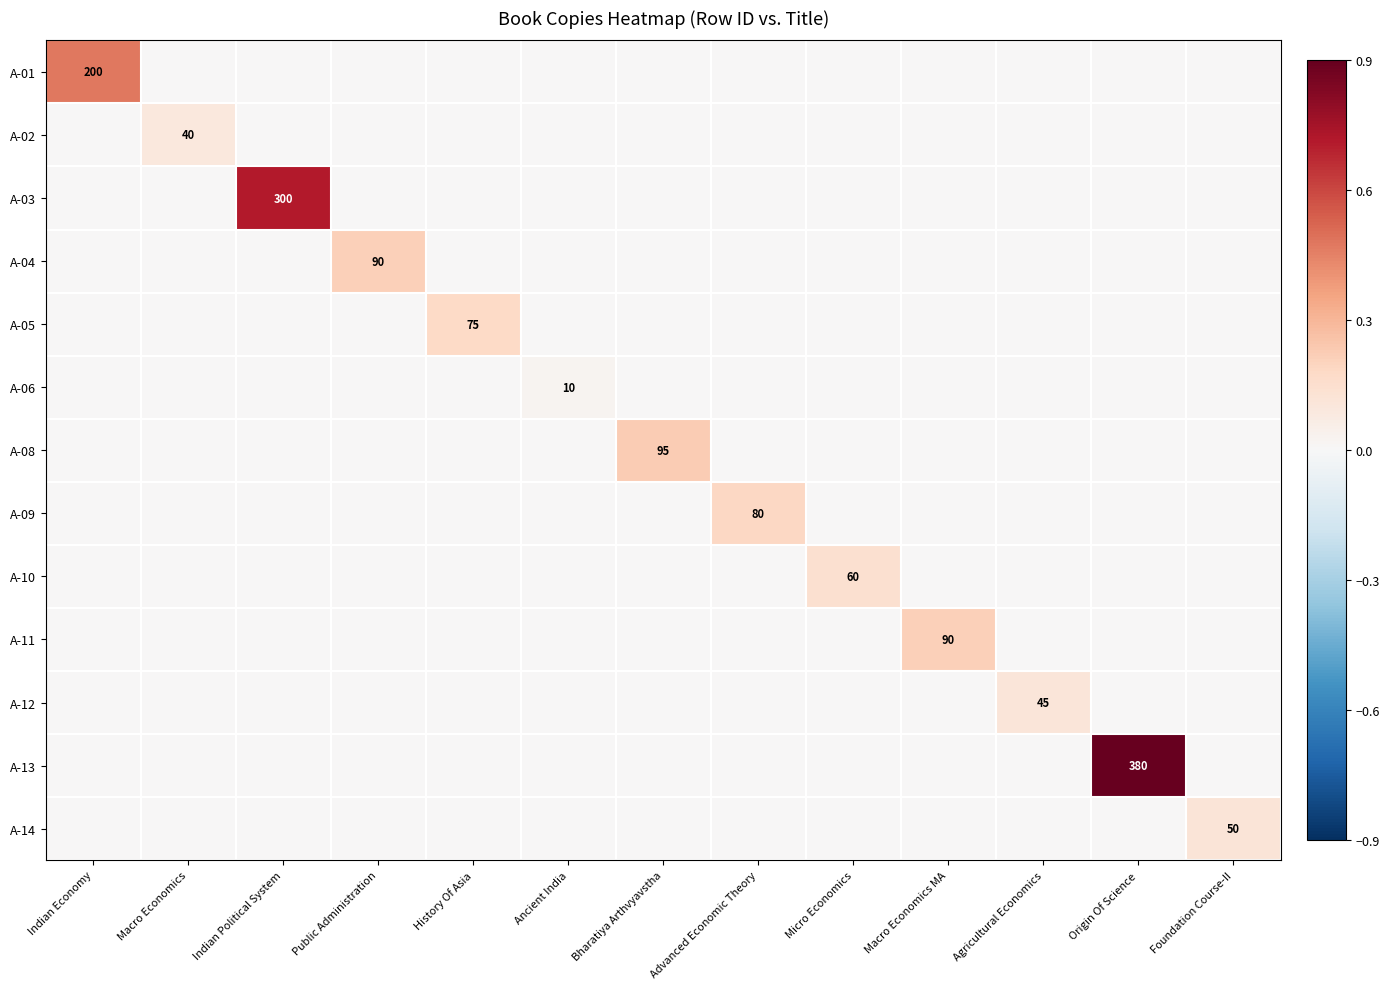

The A-01 series shows 352 at Indian Economy. True or false?

False